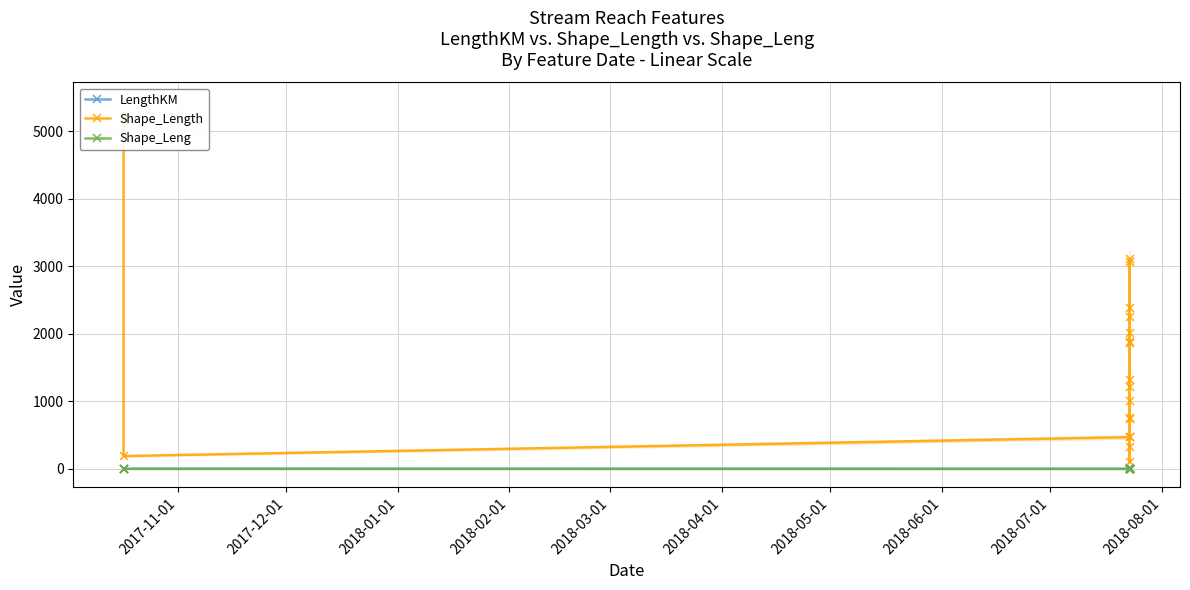

How many lines are shown in the chart?

3